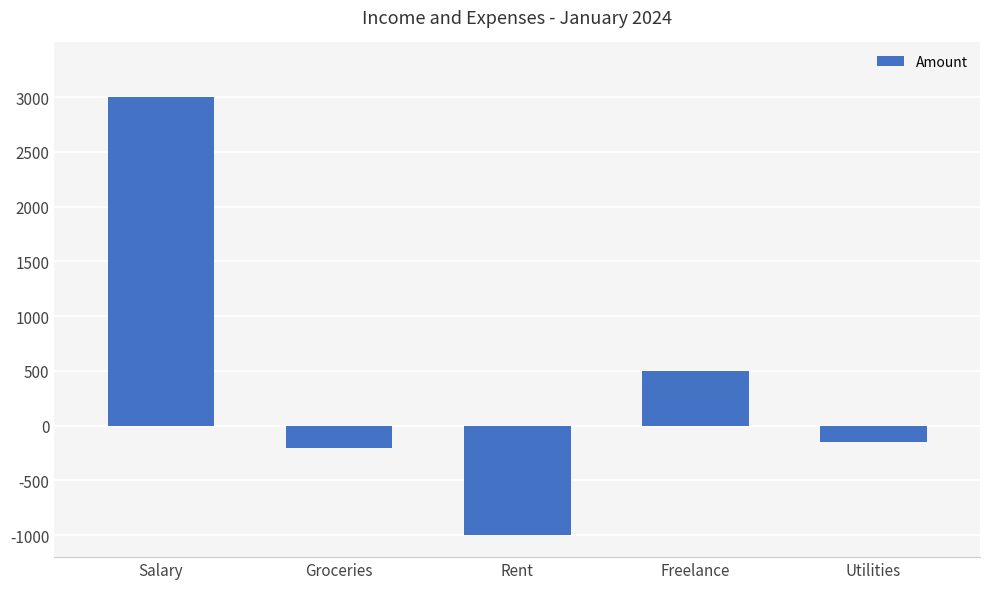

What is the change in value from Salary to Groceries?

-3200